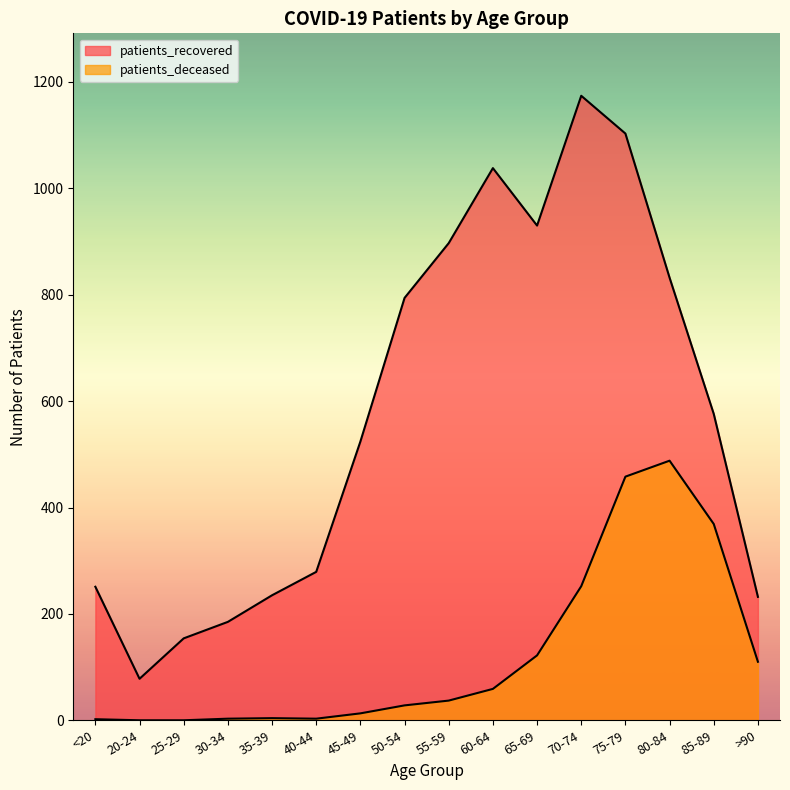

True or false: patients_deceased and patients_recovered intersect in this chart.

False